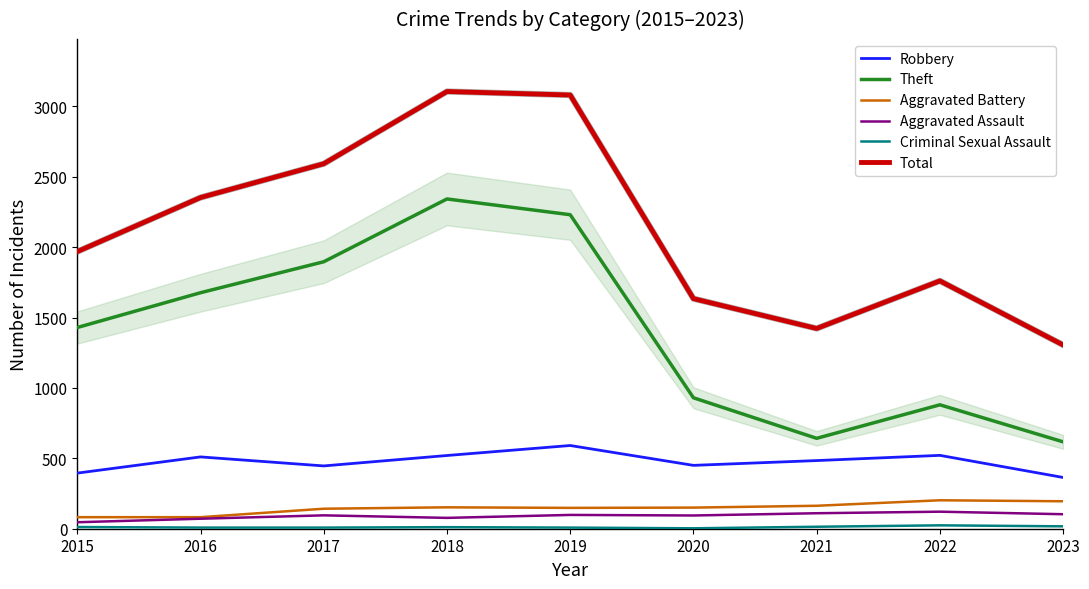

Which category has the highest value in the Theft series?

2018